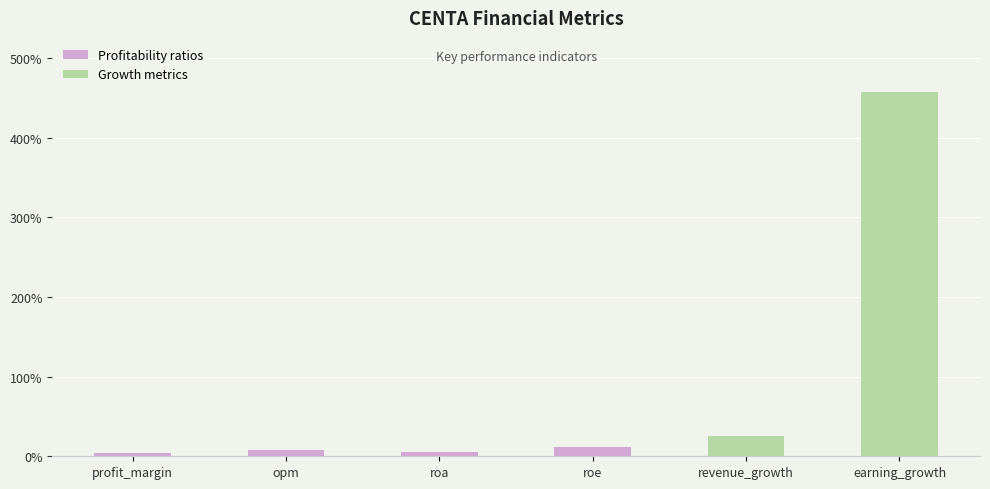

What position from the left is roe?

4